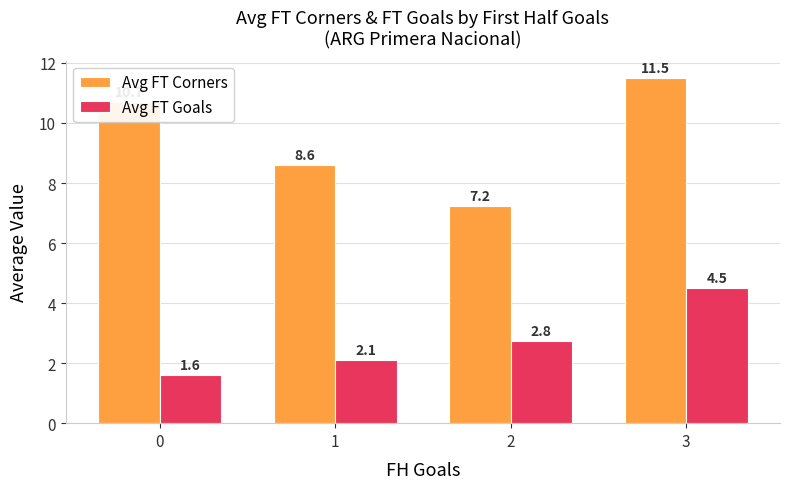

What is the lowest value of the Avg FT Goals series?

1.6